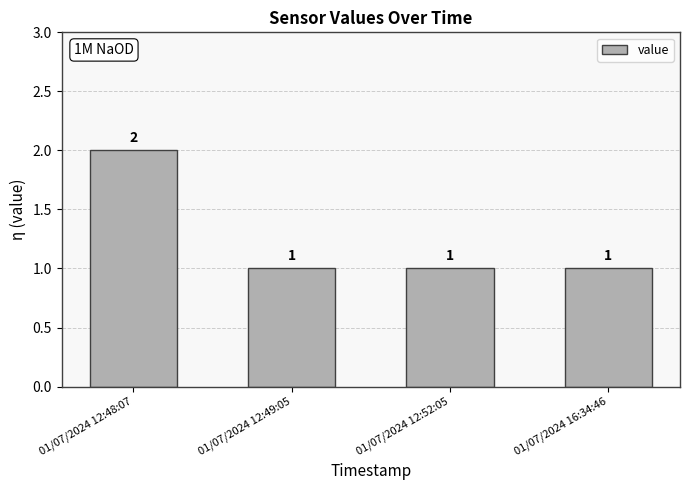

Is it true that the value at 01/07/2024 12:48:07 is 3?

False